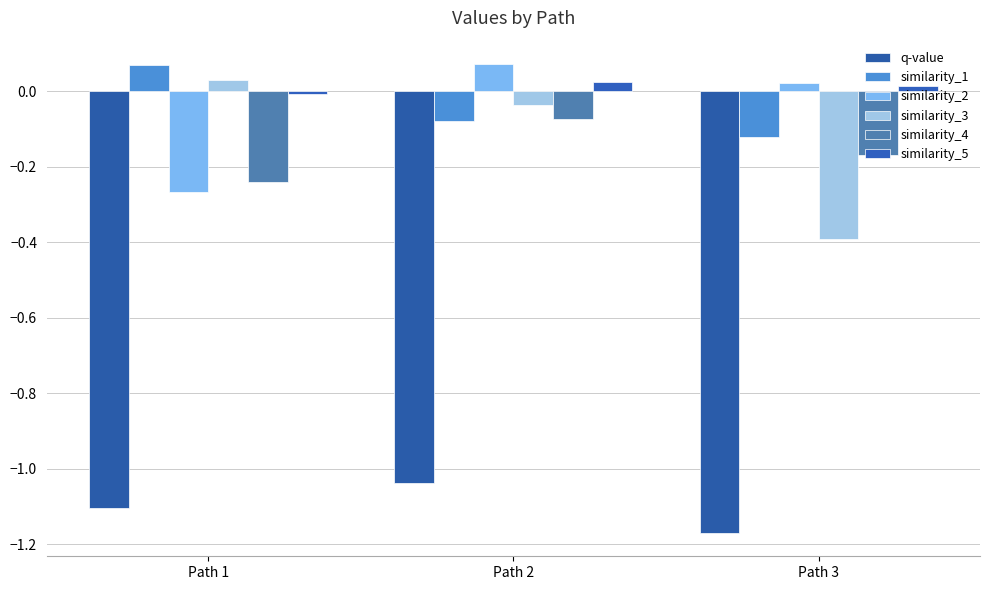

Count the number of data series in this chart.

6